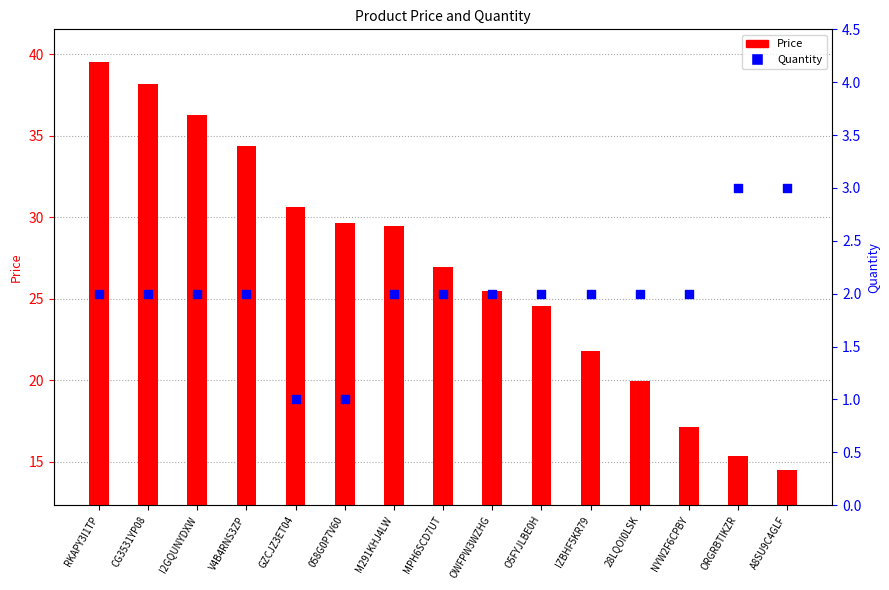

Which series has the largest total across all categories?

Price